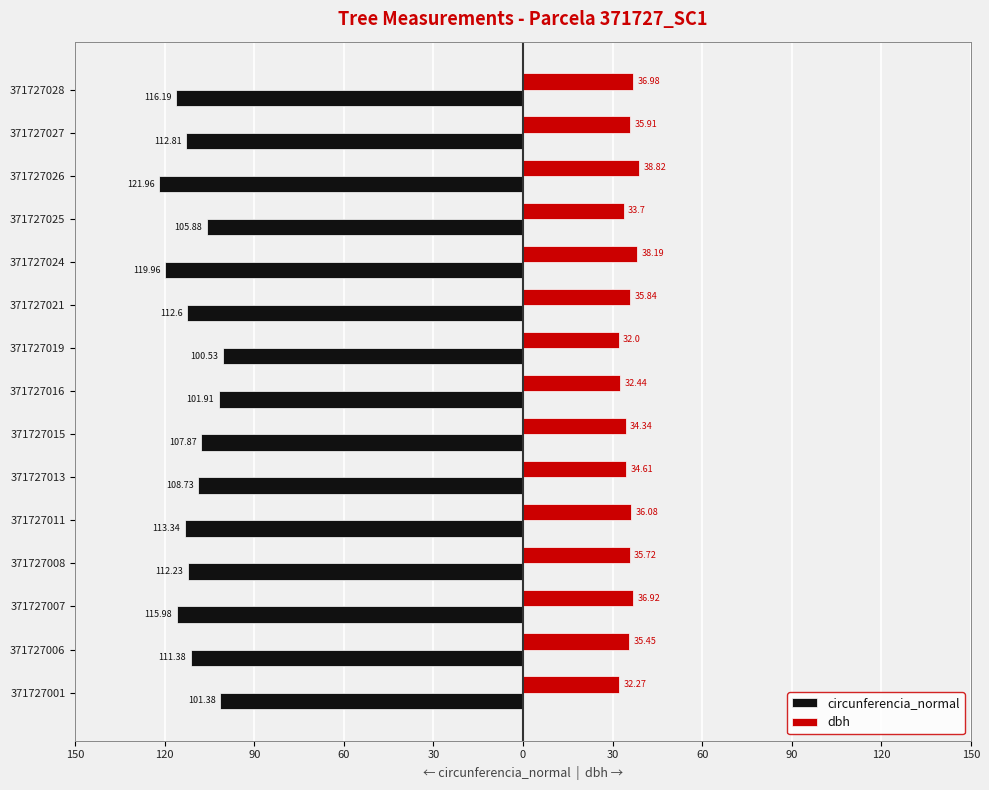

What are all the series names shown in the legend?

circunferencia_normal, dbh